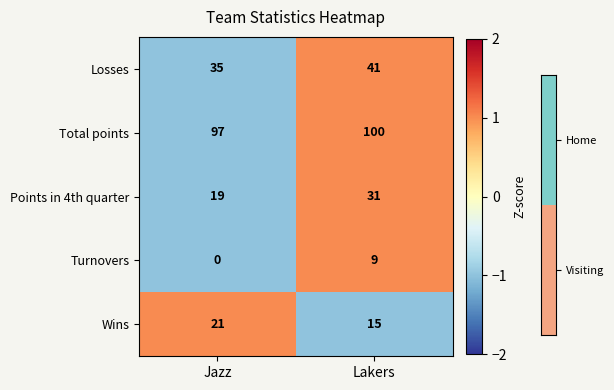

What is the sum of all Points in 4th quarter values?

50